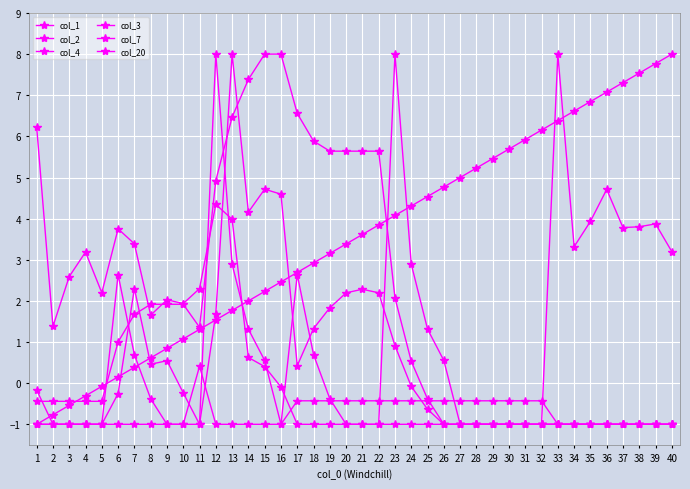

List the series in order of their peak value, lowest first.

col_1, col_2, col_4, col_3, col_7, col_20